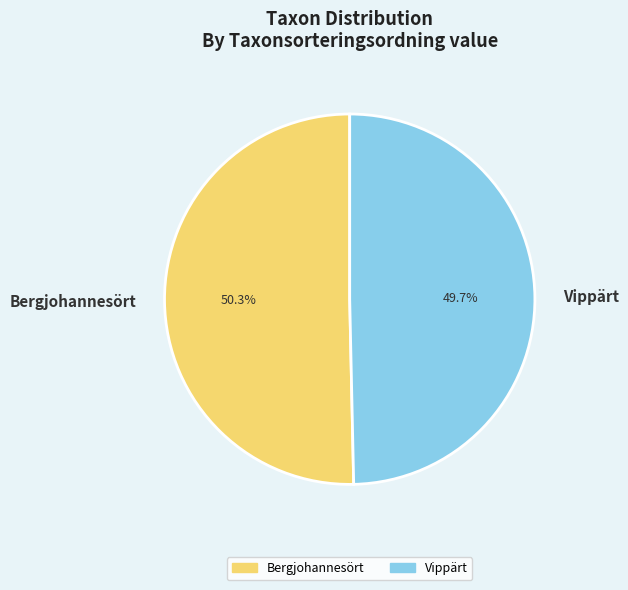

Which slice is the largest?

Bergjohannesört